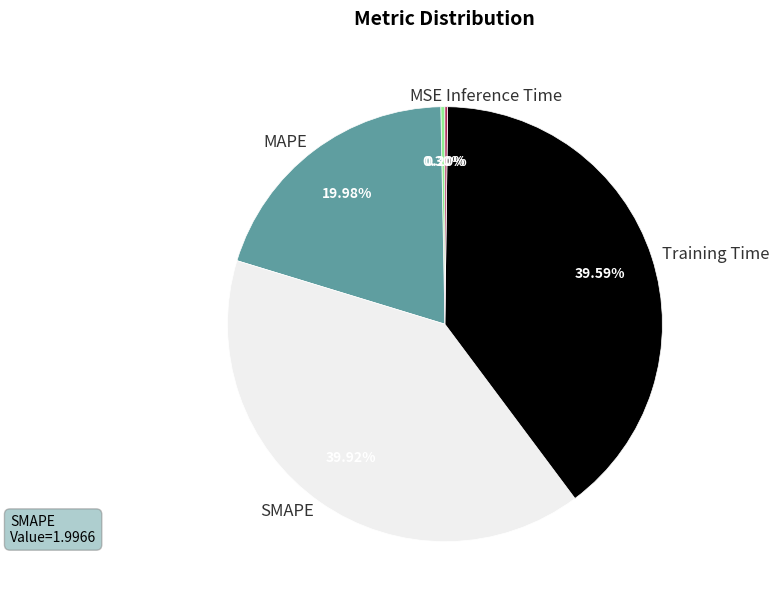

To the nearest percent, what portion does SMAPE represent?

40%